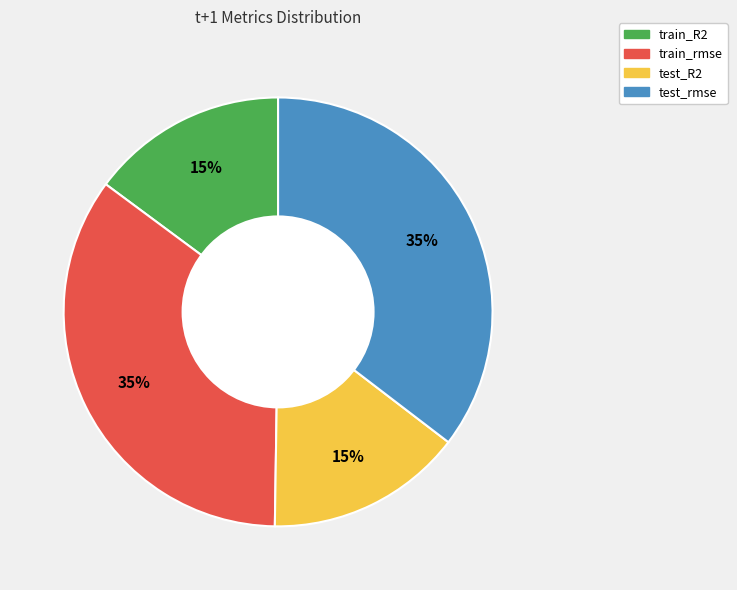

Count the number of slices in the pie.

4